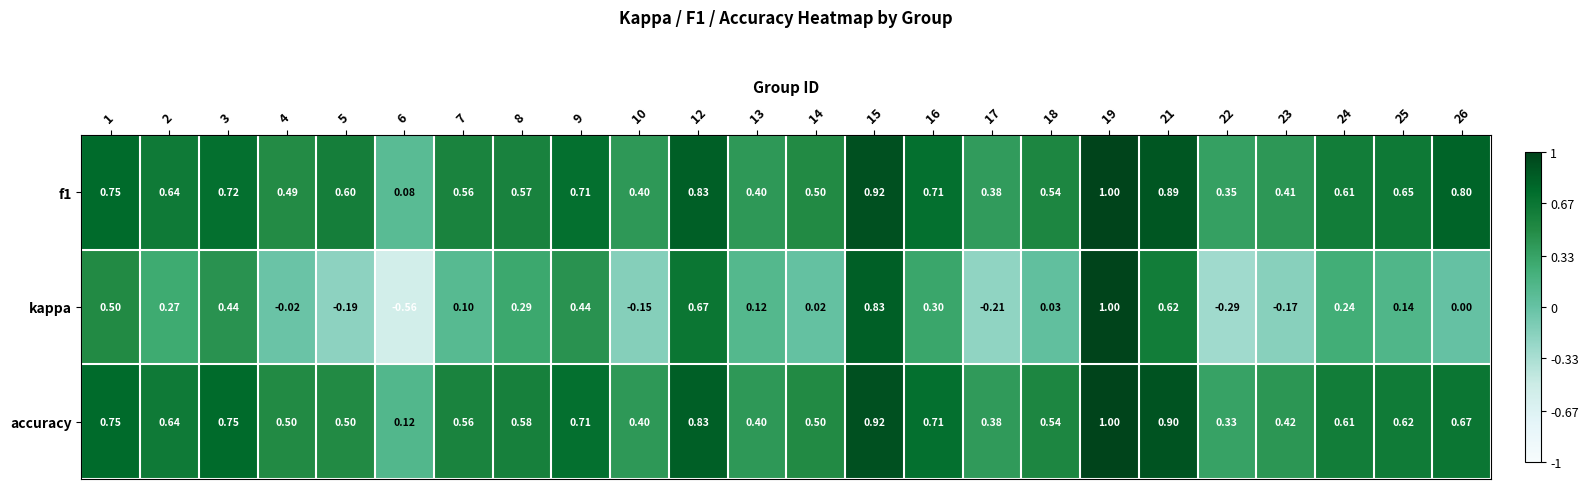

Which series changed the most between 13 and 22?

kappa